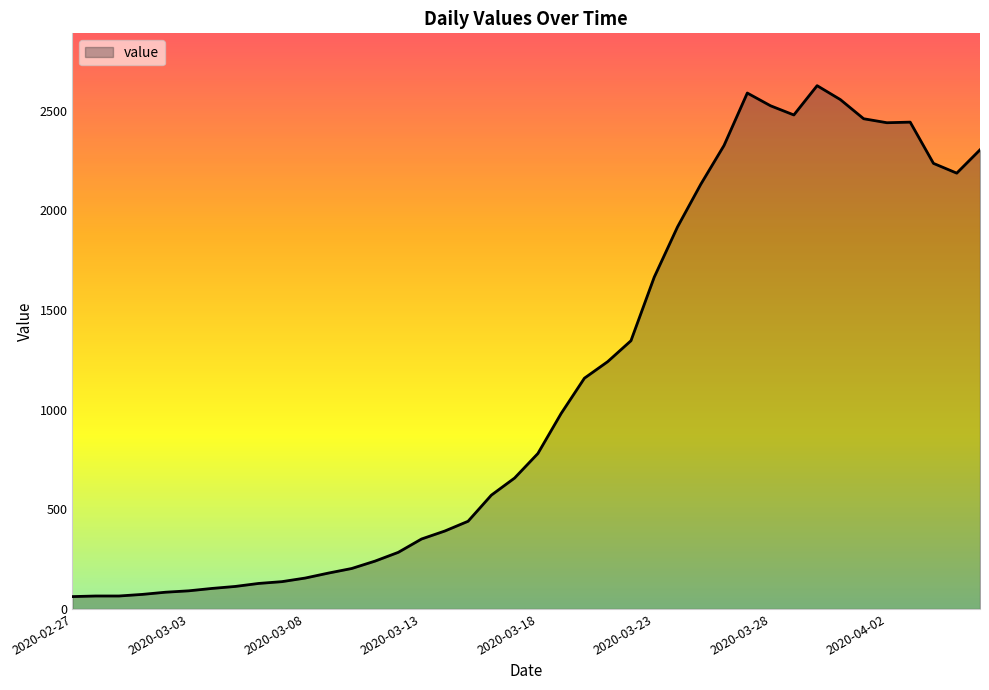

What is the greatest value displayed?

2626